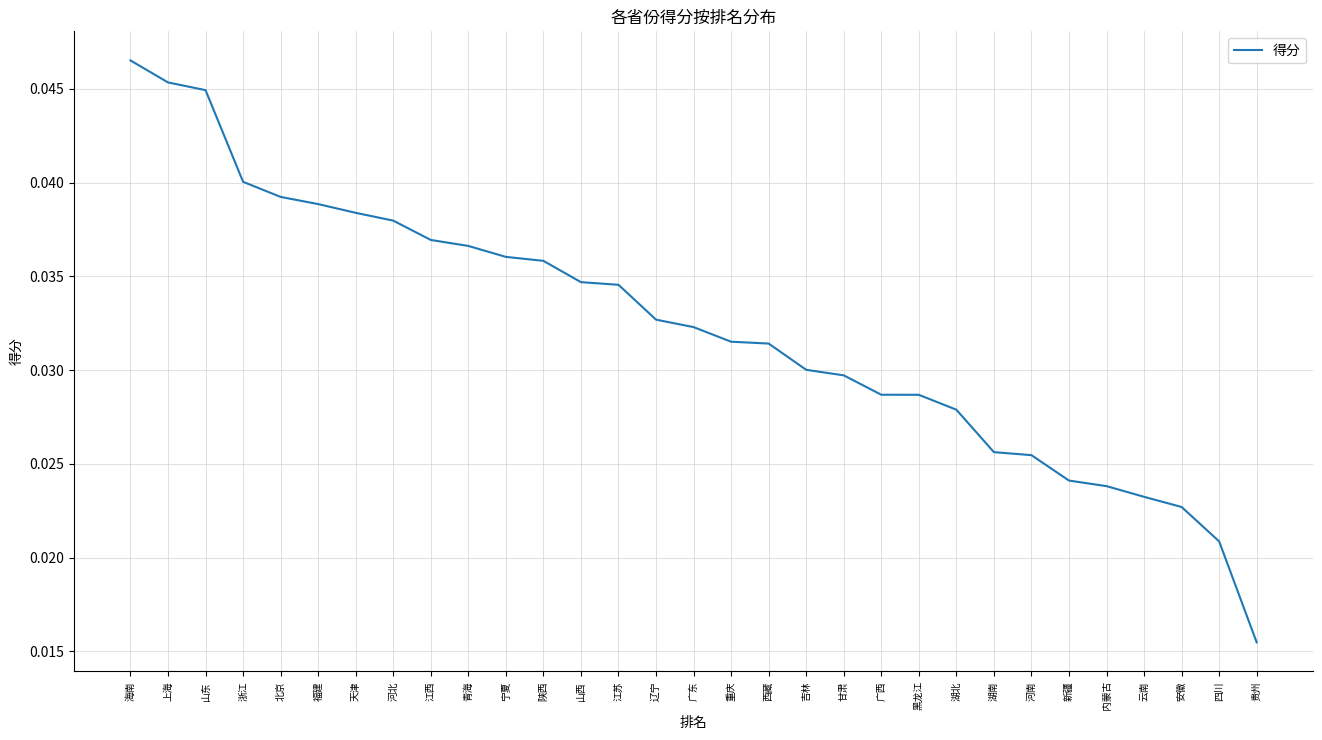

What is the sum of all values?

1.0